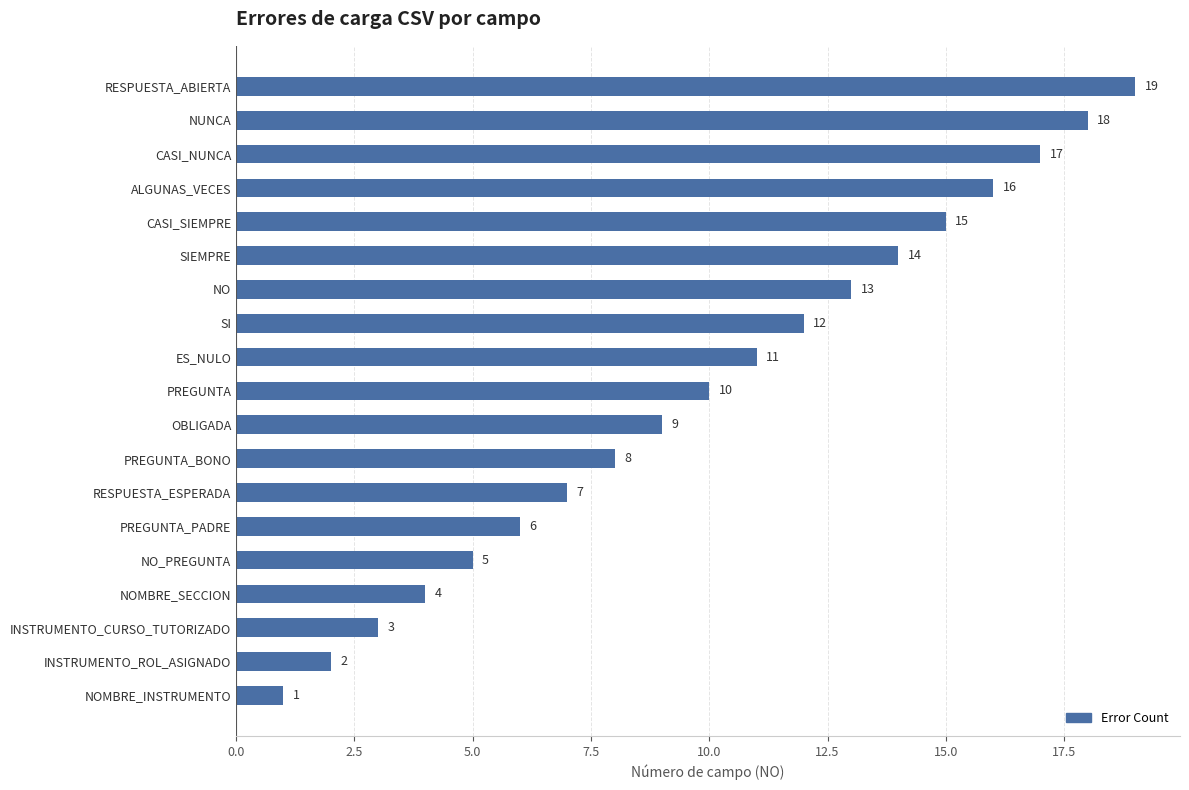

How many data points are less than 10?

9